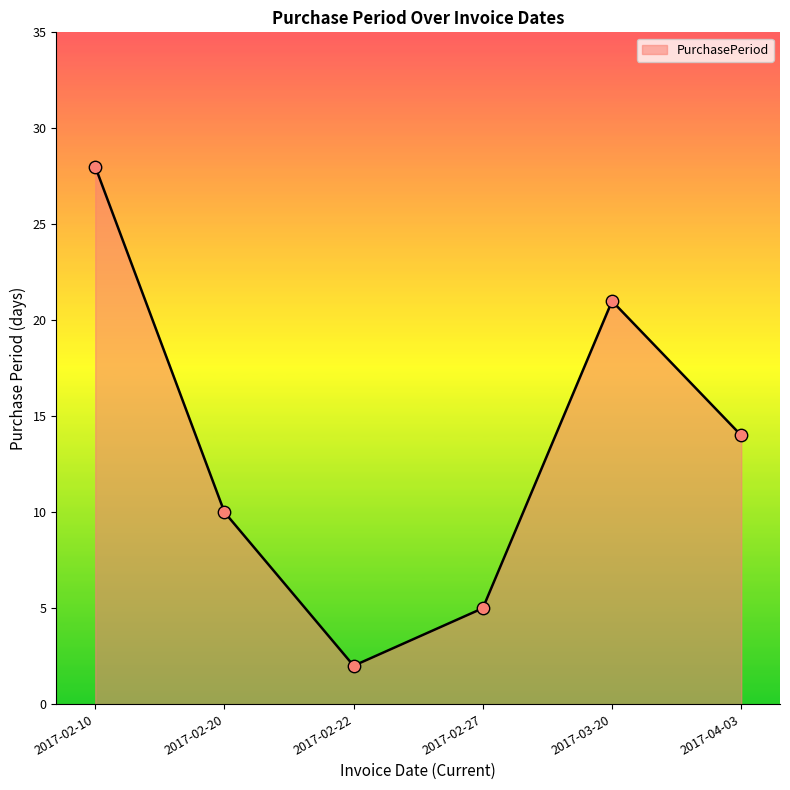

Which has a higher value, 2017-02-27 or 2017-02-22?

2017-02-27